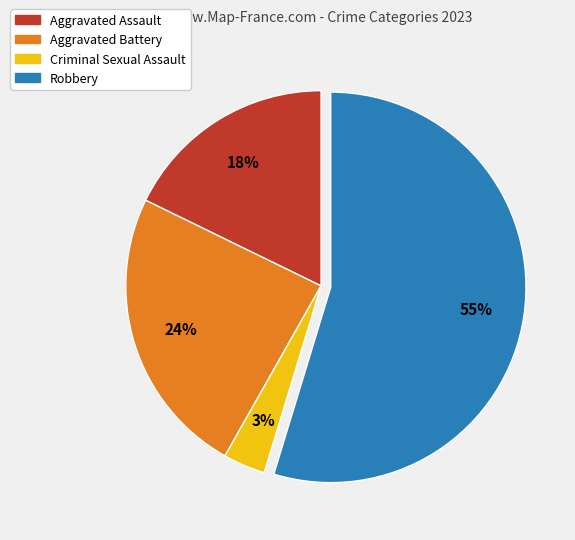

What percentage is the Aggravated Battery slice, to the nearest percent?

24%